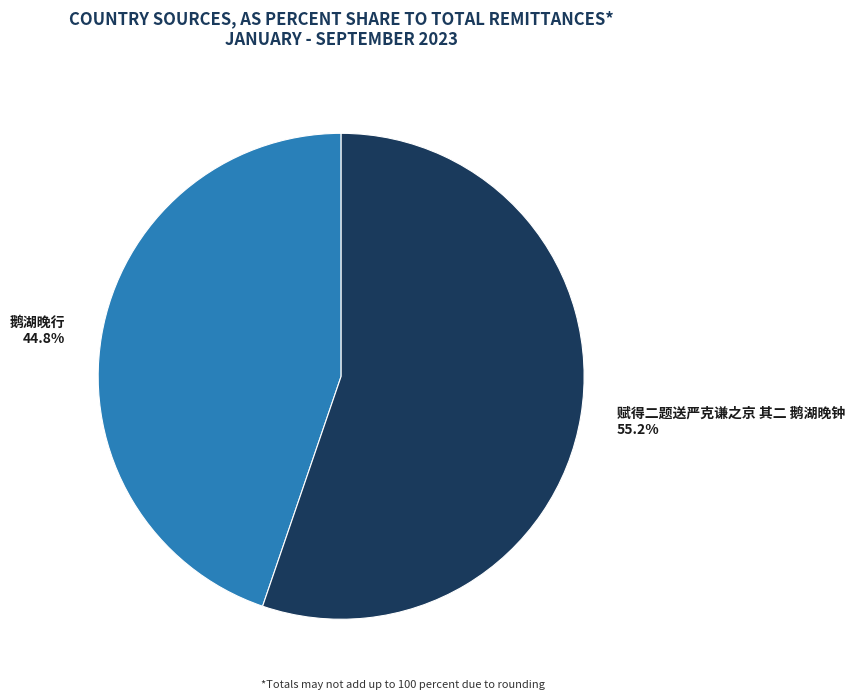

What is the majority slice?

赋得二题送严克谦之京 其二 鹅湖晚钟